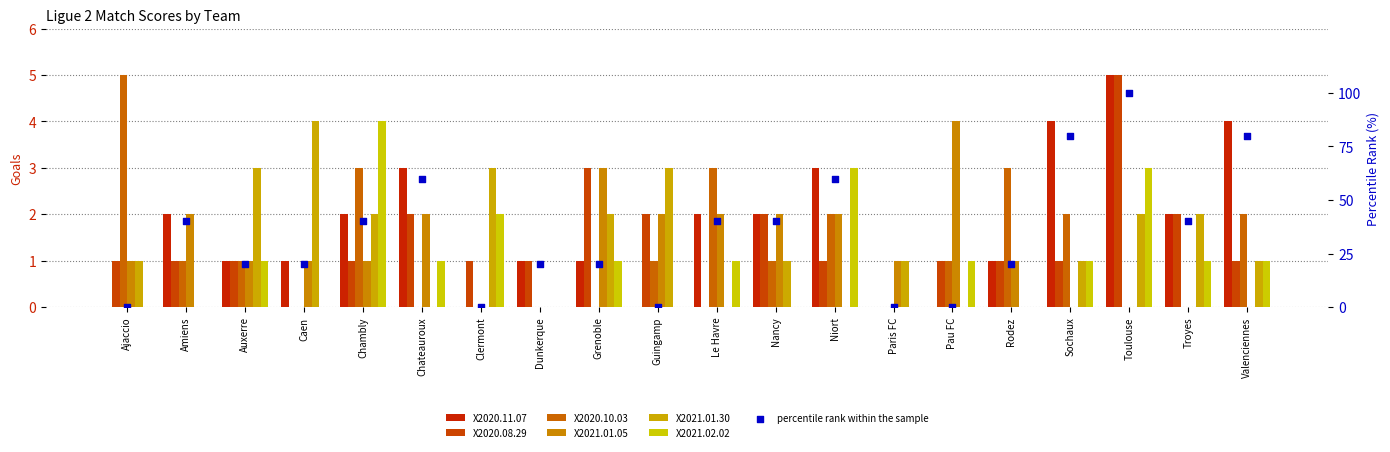

Is the value of X2021.01.05 at Le Havre greater than the value of X2020.10.03 at Chambly?

No